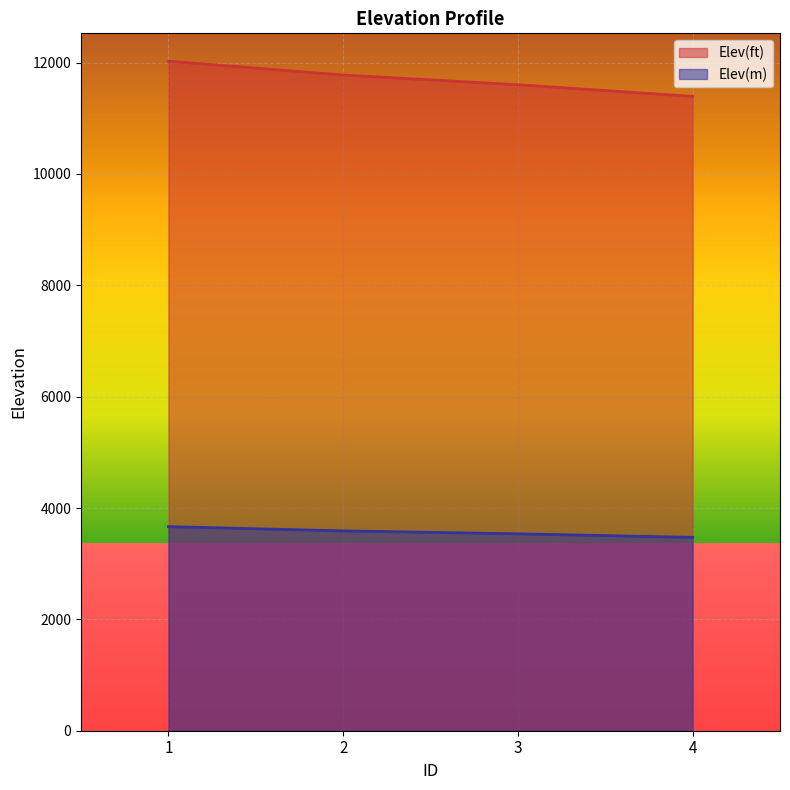

What are all the series names shown in the legend?

Elev(ft), Elev(m)